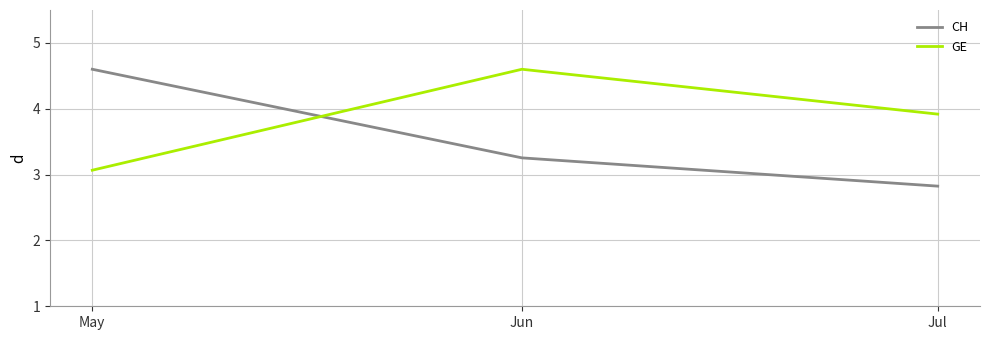

What is the average value of the GE series?

3.9